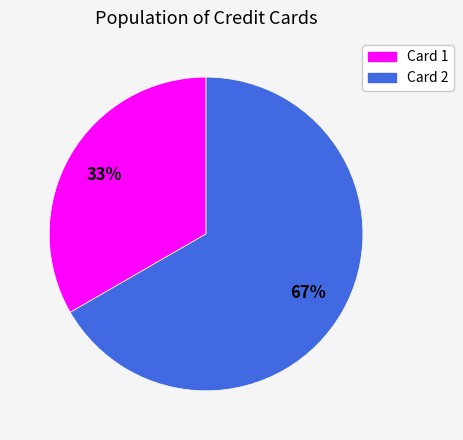

To the nearest percent, what is the average slice percentage?

50%